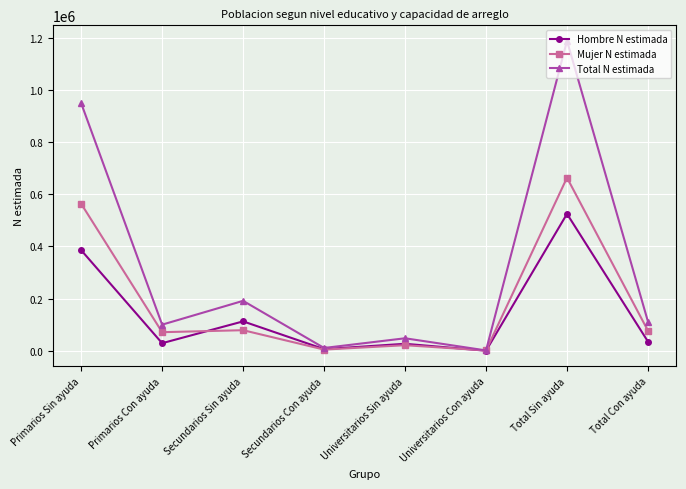

List the series in order of their overall mean, highest first.

Total N estimada, Mujer N estimada, Hombre N estimada